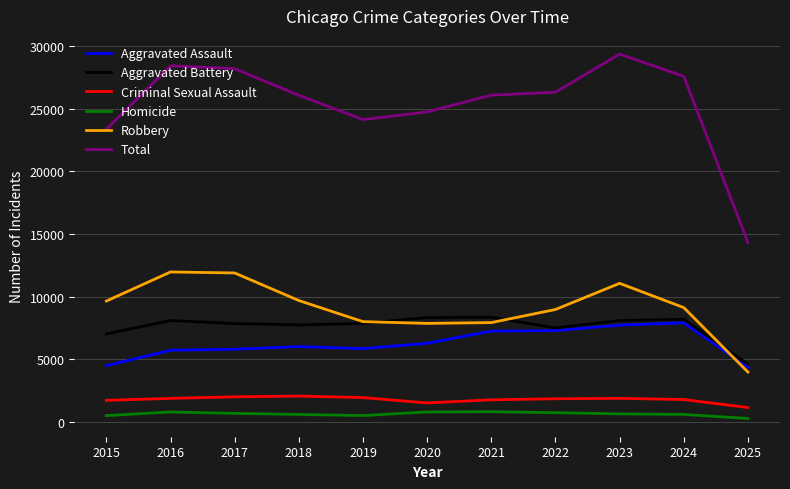

What value does the Criminal Sexual Assault series have at 2018, to the nearest 10?

2050